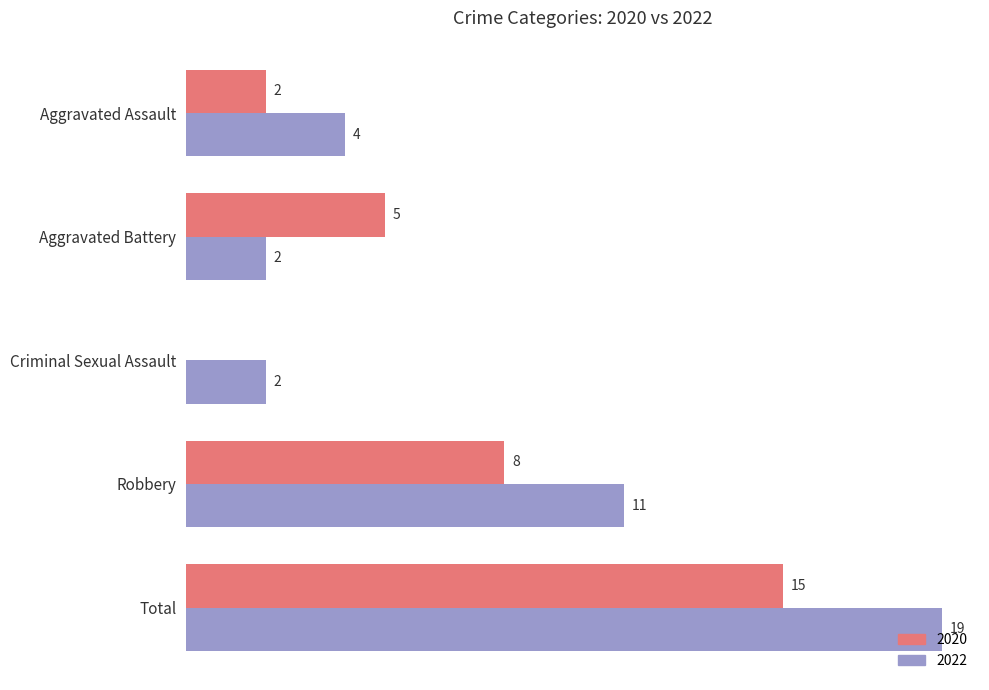

Is the value of 2020 at Total greater than the value of 2022 at Aggravated Battery?

Yes